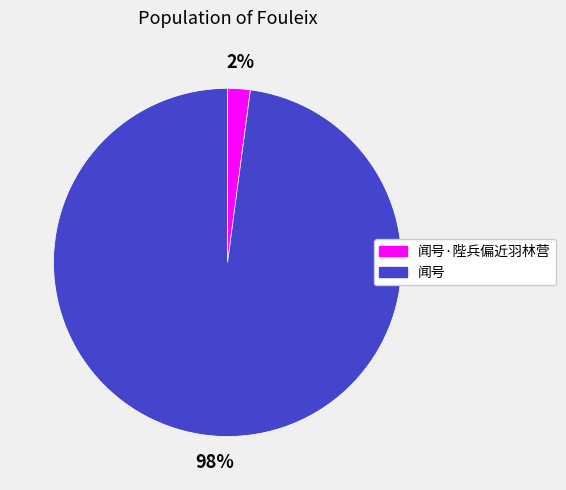

Is there a majority slice in this chart?

Yes